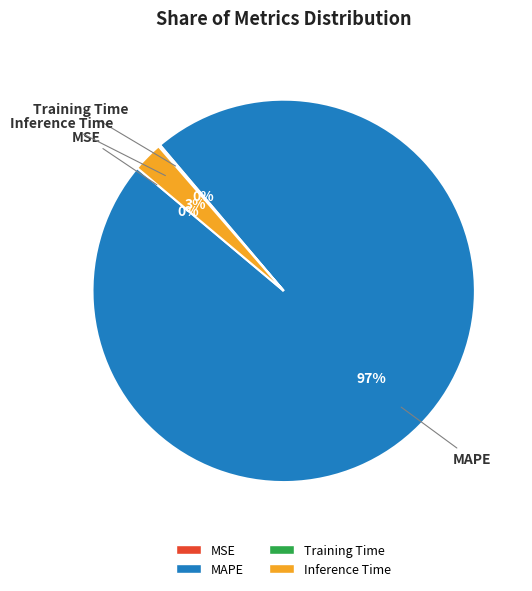

What is the largest slice in the pie chart?

MAPE